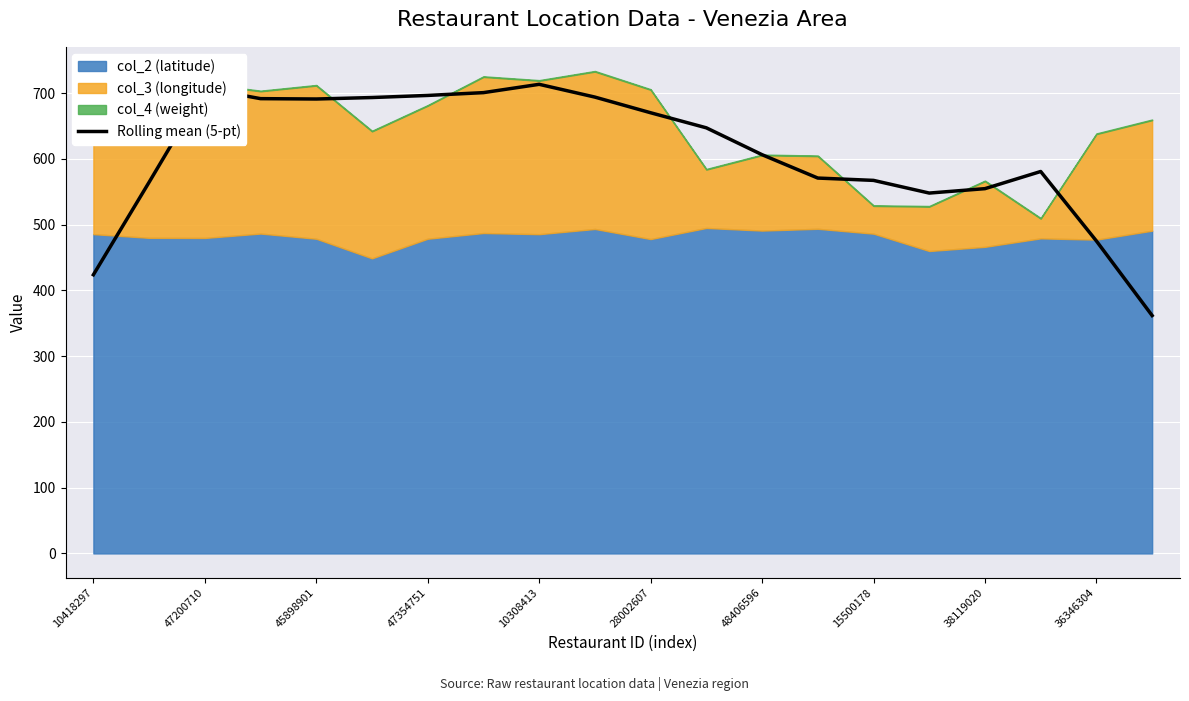

True or false: Rolling mean (5-pt) has a value of 1007.5 at 47200710.

False